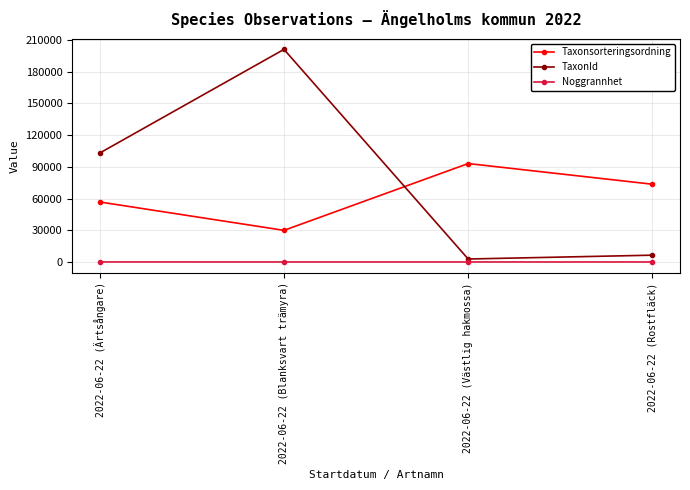

True or false: TaxonId has a value of 200985 at 2022-06-22 (Blanksvart trämyra).

True